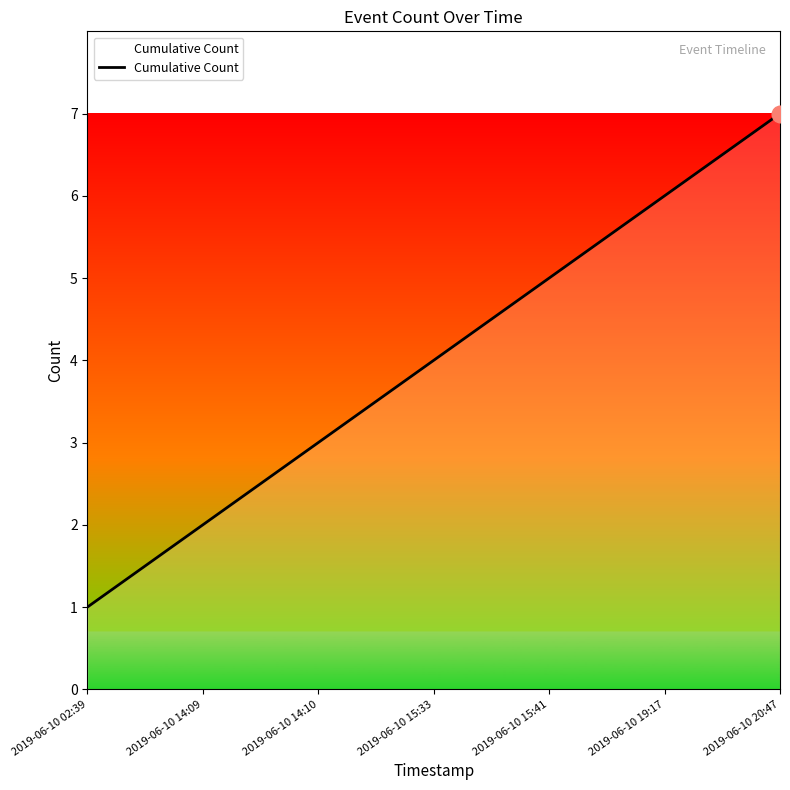

How many categories are shown in the chart?

7